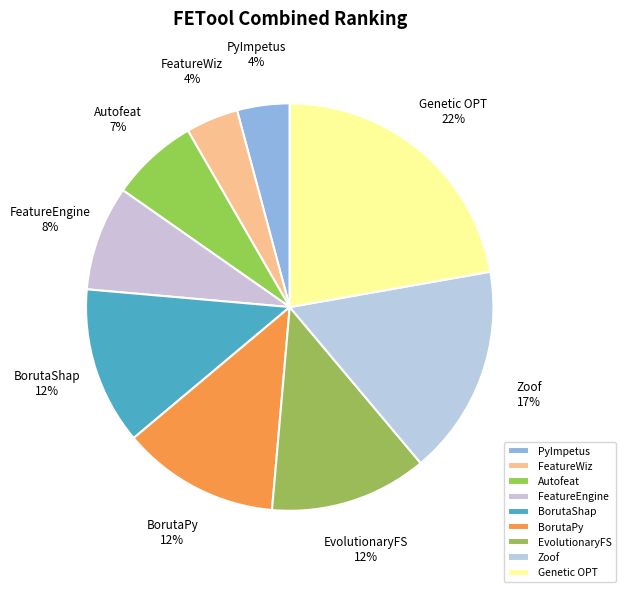

To the nearest percent, what is the combined percentage of Genetic OPT and BorutaShap?

35%